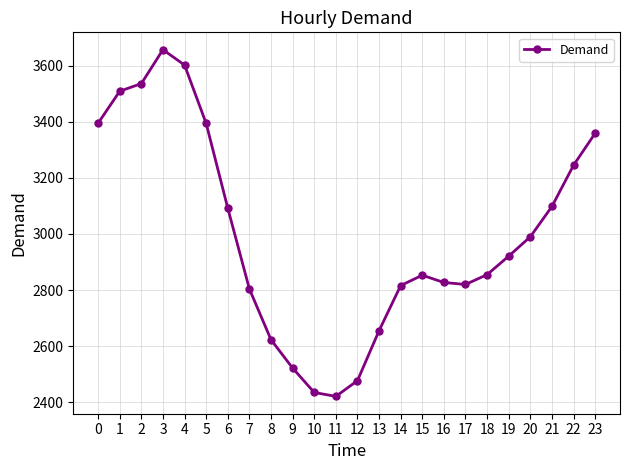

True or false: the data shows 3092 at 6.

True